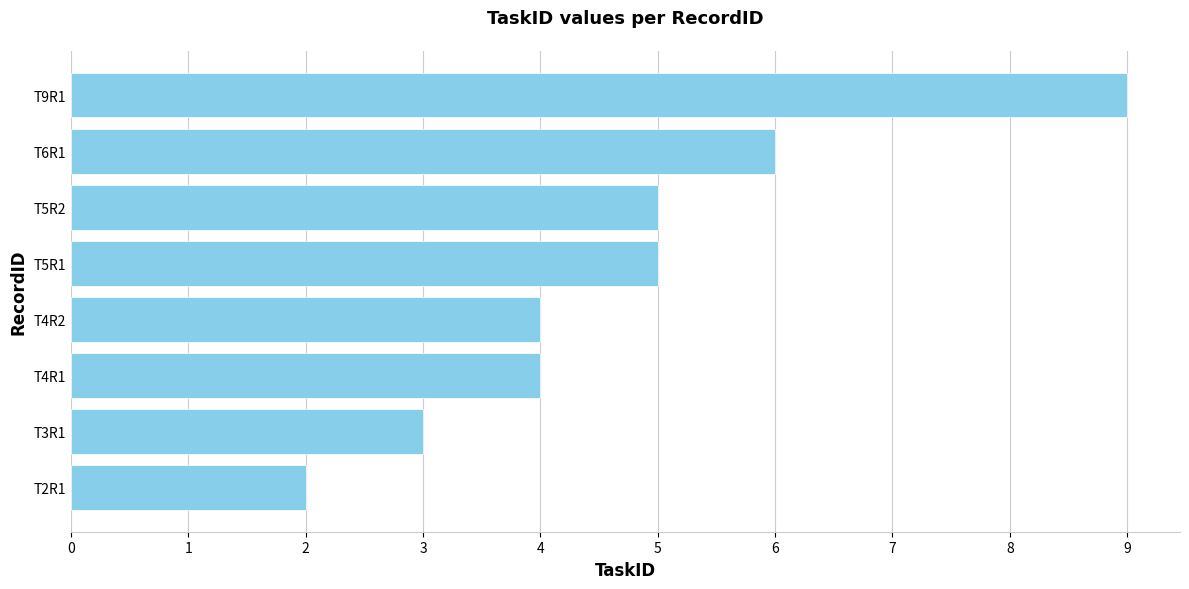

Which label corresponds to the largest value in the chart?

T9R1